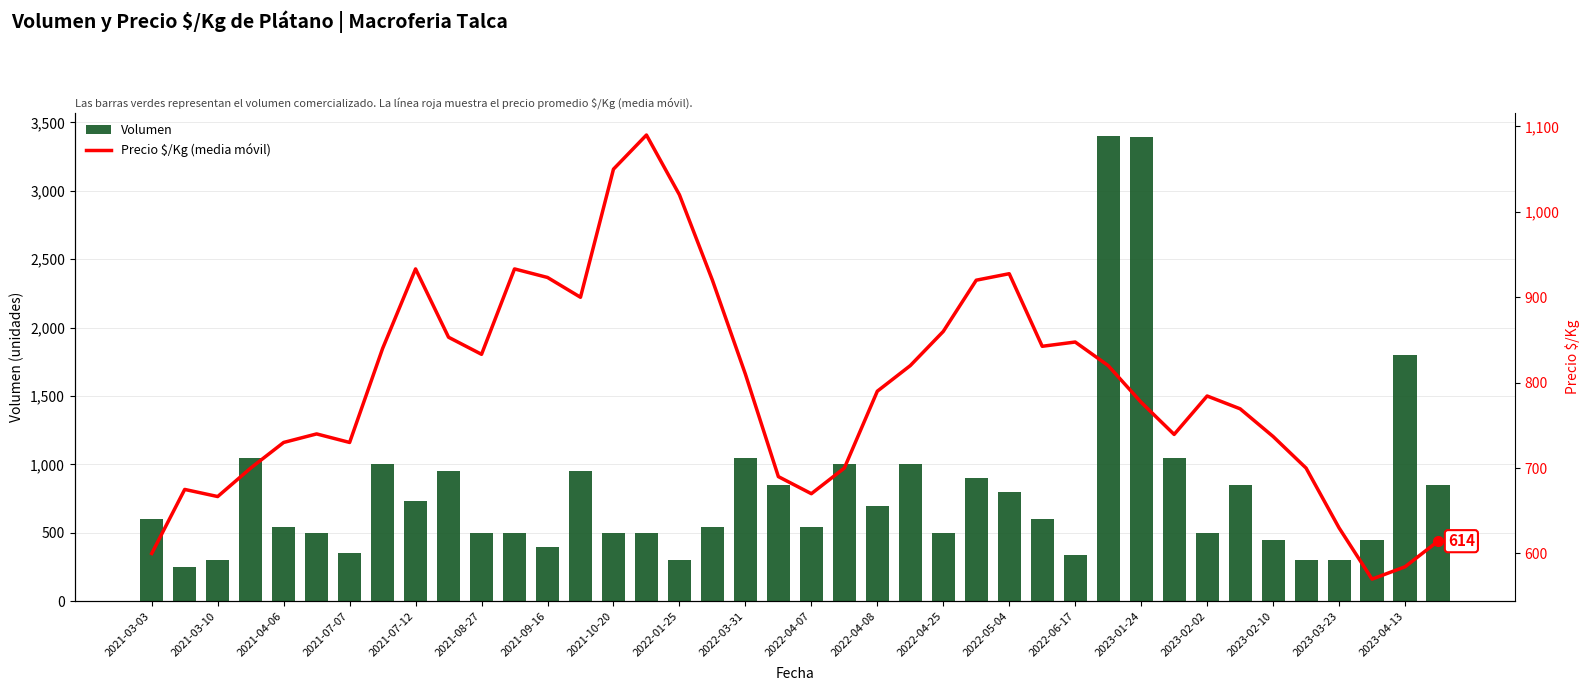

The value of Volumen at 2021-04-06 is 540. True or false?

True